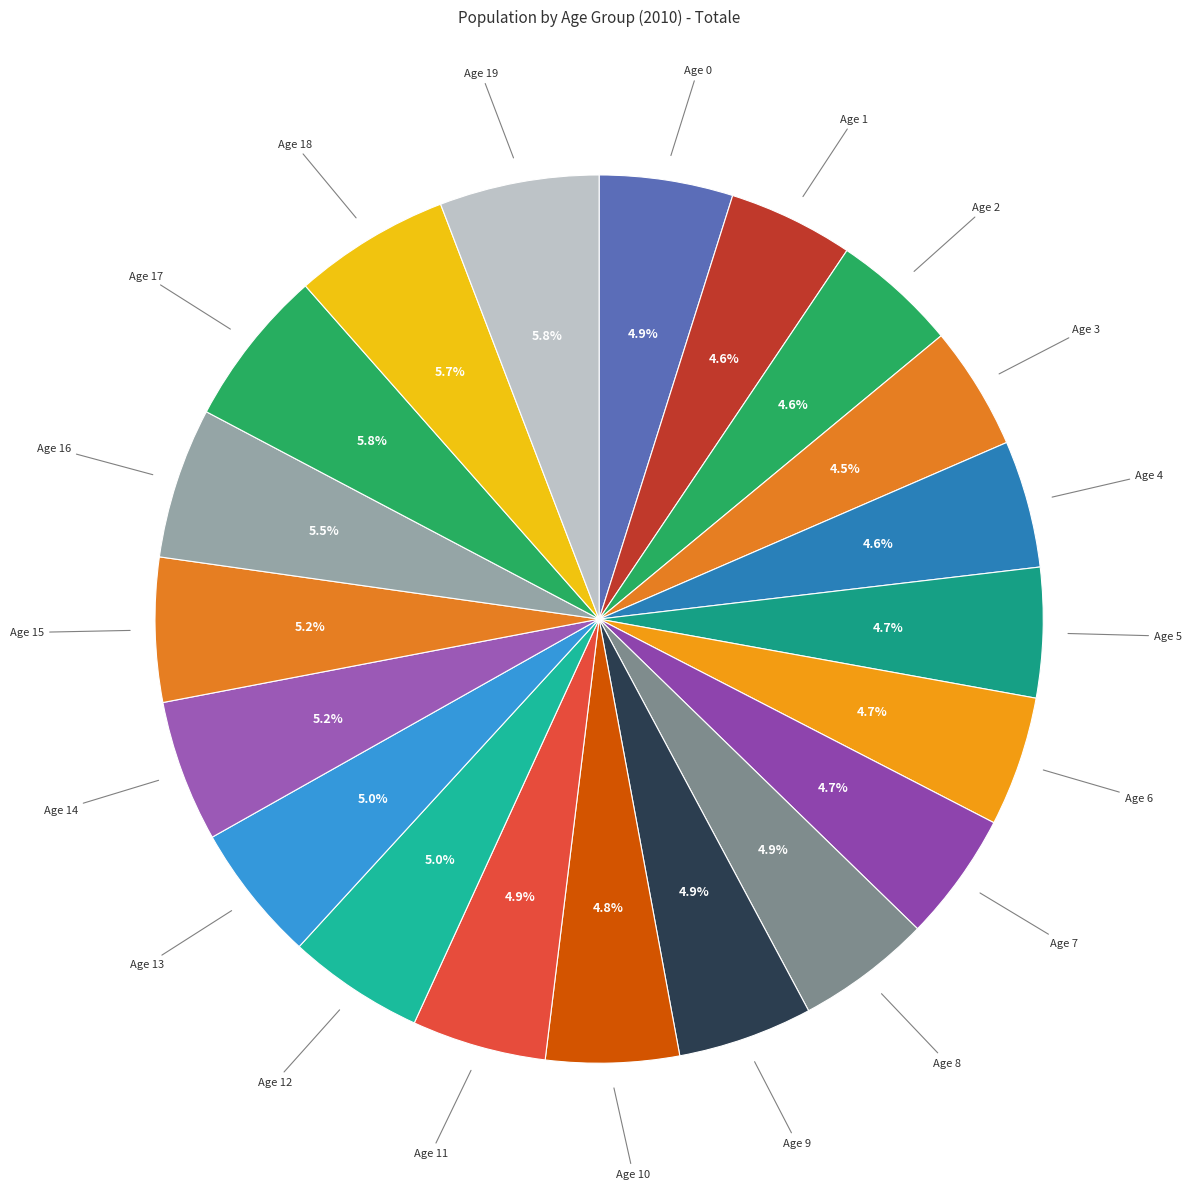

How many segments does this pie chart have?

20